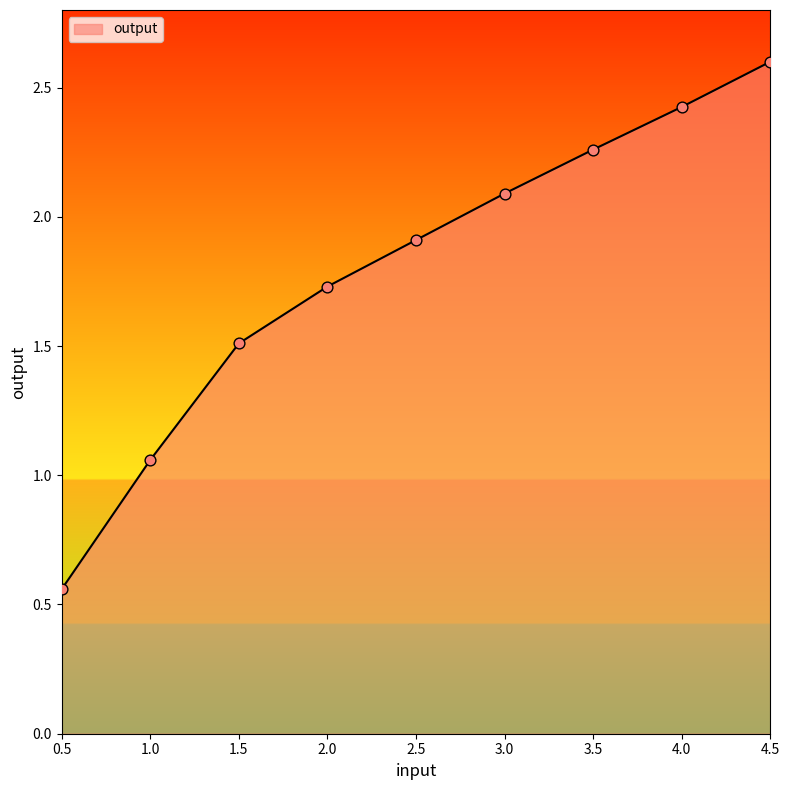

What is the change in value from 3.0 to 4.0?

+0.3